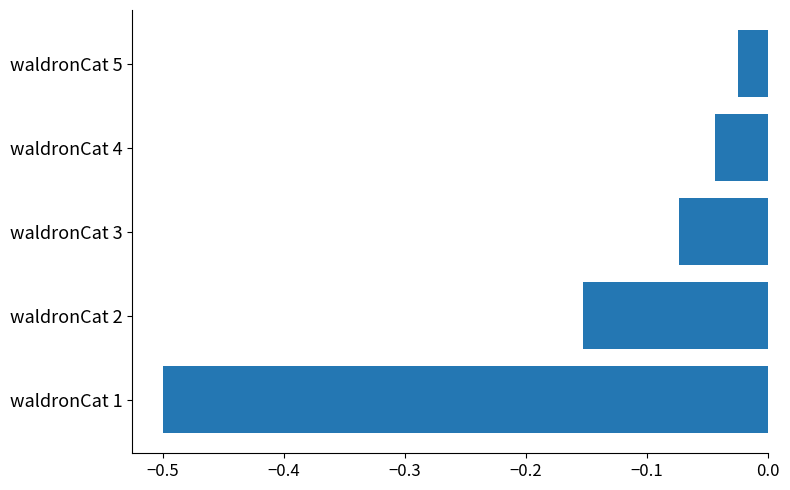

List the labels in order of value, largest first.

waldronCat 5, waldronCat 4, waldronCat 3, waldronCat 2, waldronCat 1